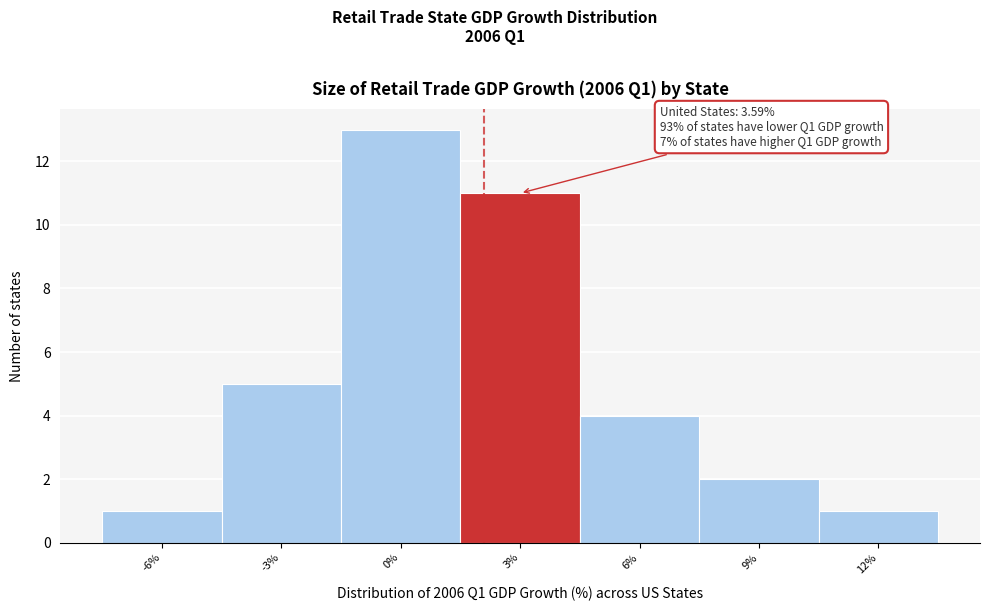

Reading left to right, what are all the values shown in this chart?

1	5	13	11	4	2	1